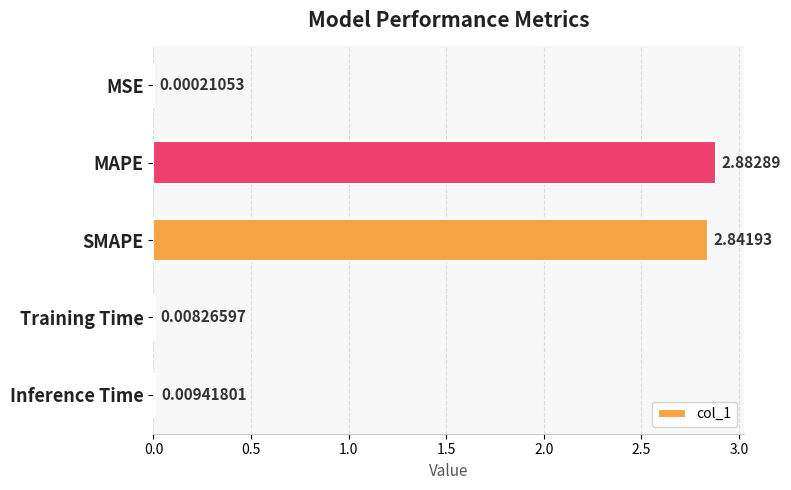

Are the bars grouped side by side (vs. stacked)?

No